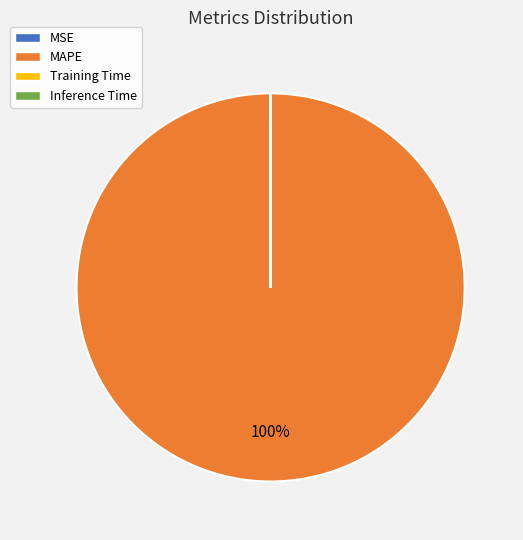

Is it true that MAPE is 100% of the pie?

True